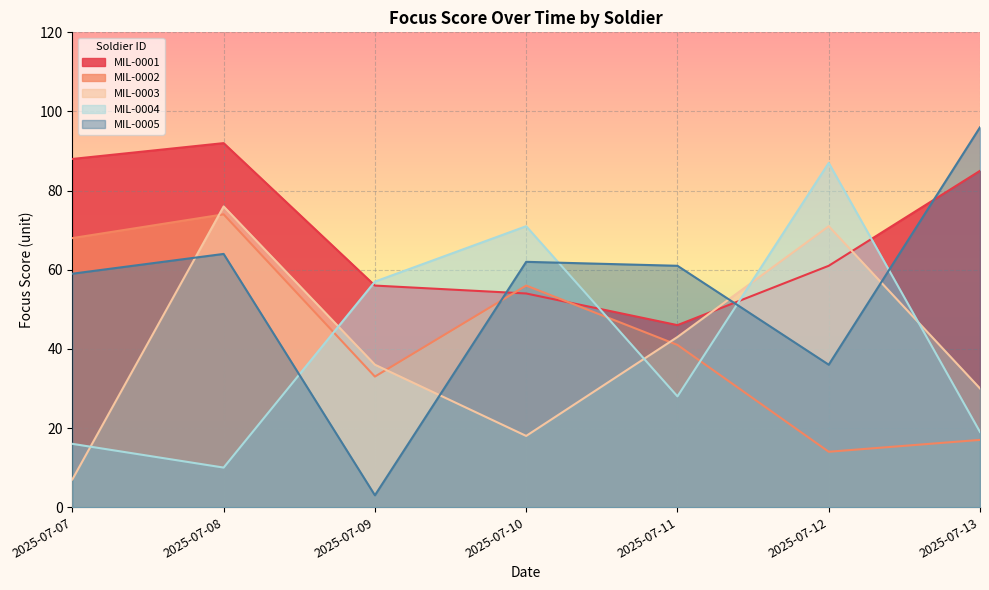

True or false: MIL-0005 has more than 2 interior local peaks.

False